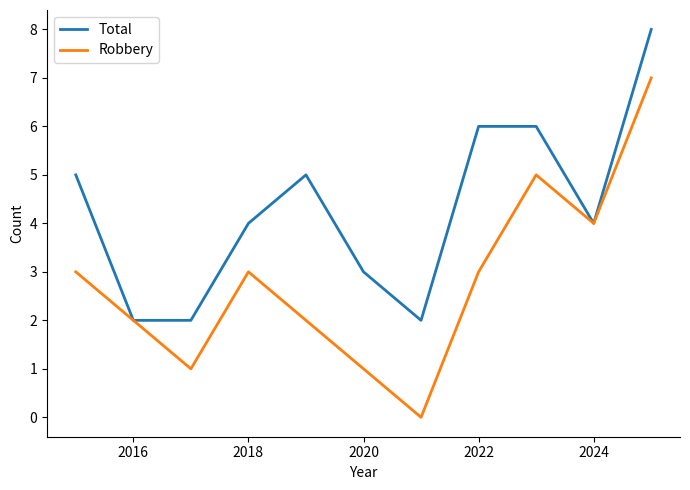

Which series has the largest range (max minus min)?

Robbery